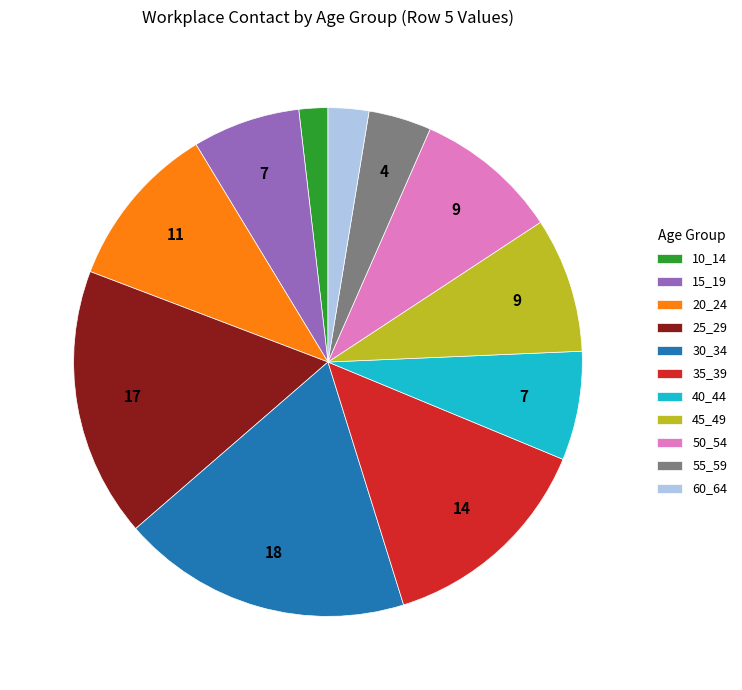

Is there a majority slice in this chart?

No